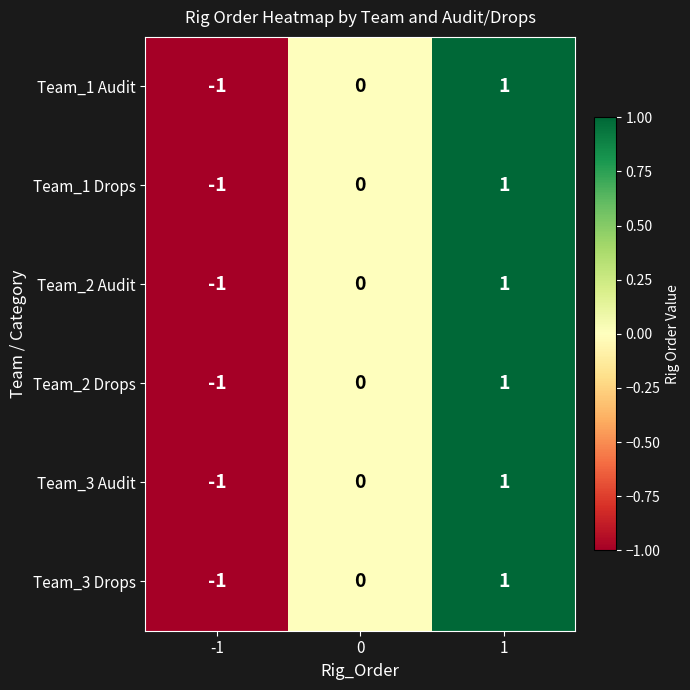

How many Team_2 Drops values are between -1 and 1?

3